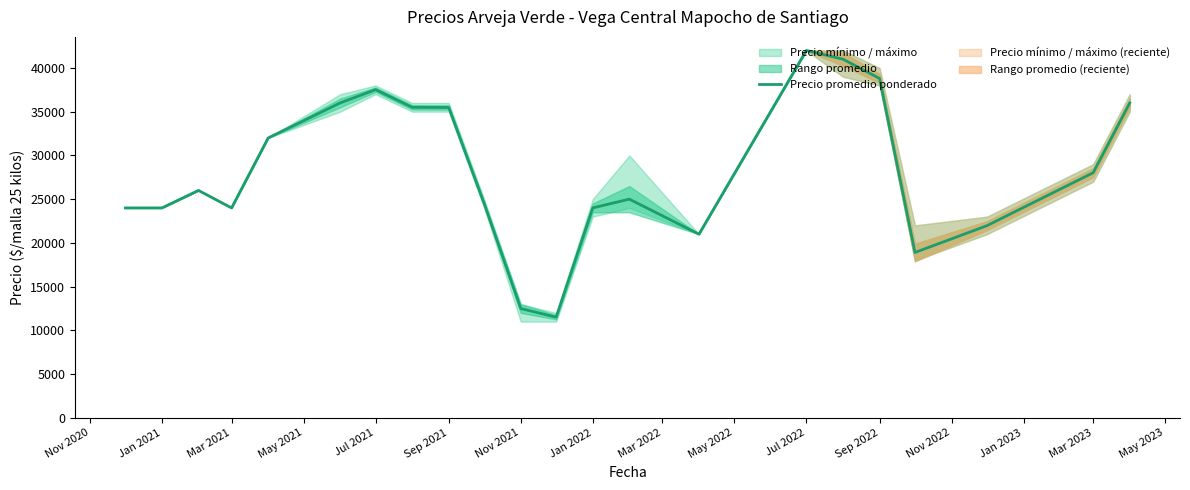

True or false: Precio promedio ponderado has a value of 18144 at Mar 2023.

False